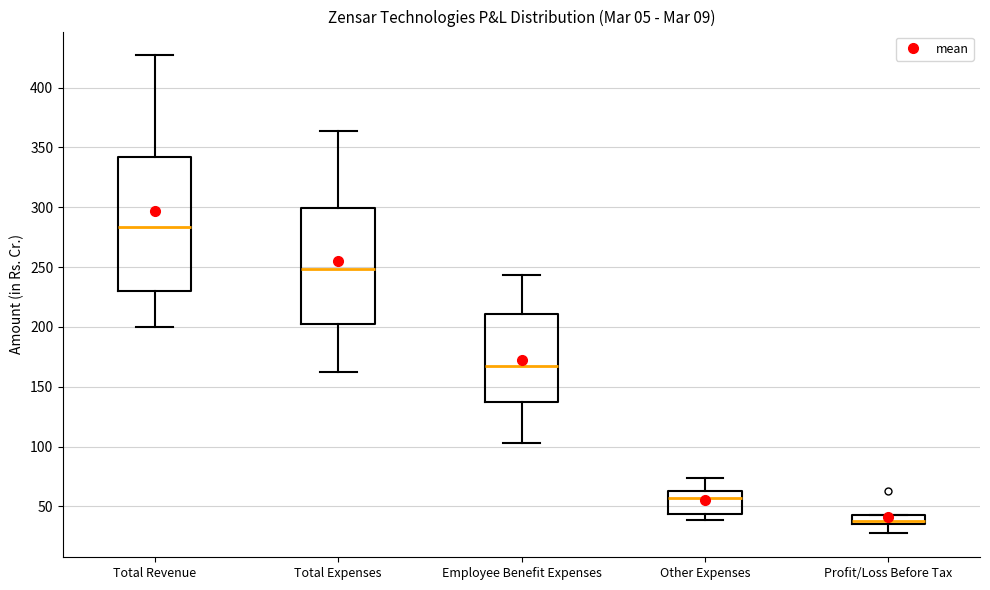

Reading left to right, transcribe this box plot: for each box, give where its median line is, the range the box spans, and where its two whiskers end, as read against the y-axis. The values are not printed on the chart, so give them approximately, as read against the axis.

Total Revenue: median 285, box 230 to 340, whiskers 200 to 425
Total Expenses: median 250, box 205 to 300, whiskers 160 to 365
Employee Benefit Expenses: median 165, box 135 to 210, whiskers 105 to 245
Other Expenses: median 55, box 45 to 65, whiskers 40 to 75
Profit/Loss Before Tax: median 40, box 35 to 45, whiskers 30 to 45